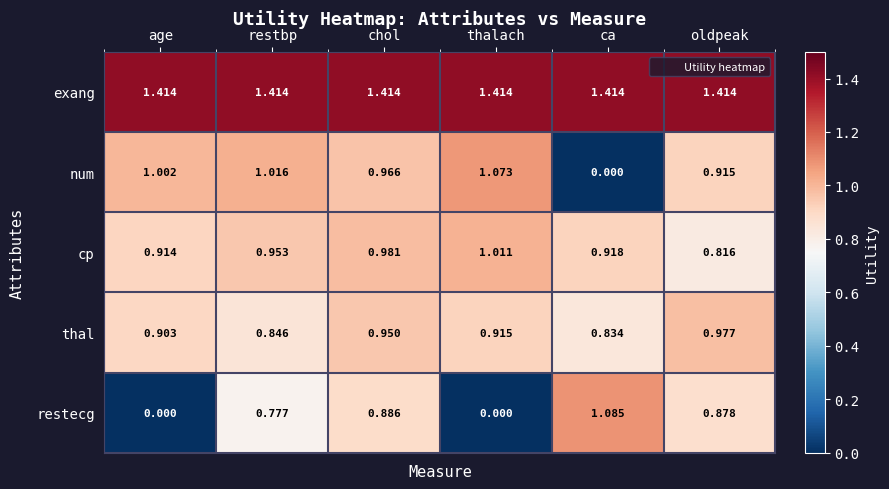

At restbp, list the series in order from largest to smallest.

exang, num, cp, thal, restecg